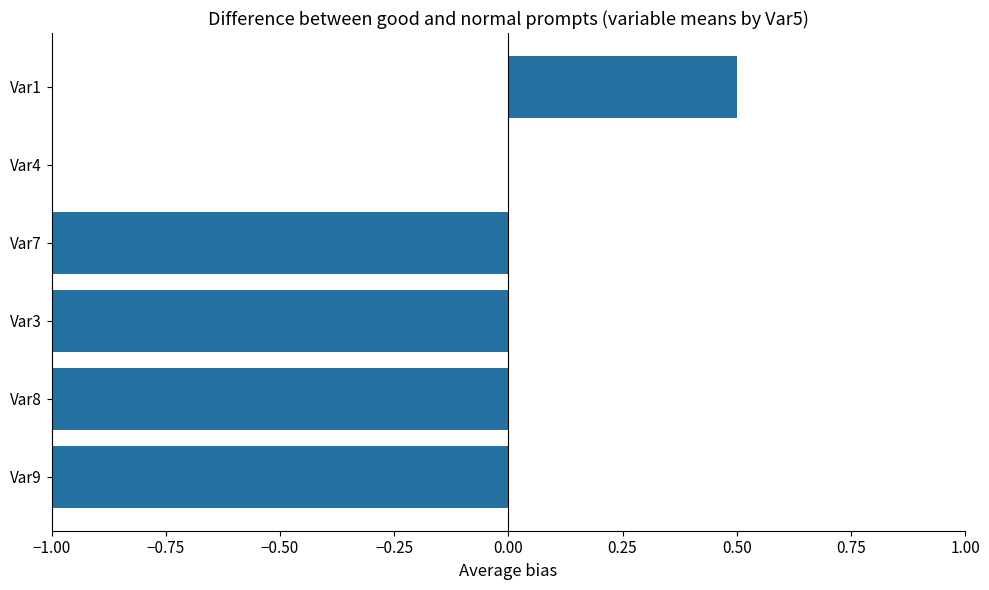

The chart shows a value of -1.2 at Var8. True or false?

True